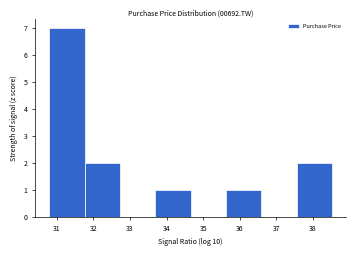

Reading left to right, list every bar in this chart as the range it spans on the x-axis followed by its height. Neither the bar edges nor the heights are printed on the chart, so give them approximately, as read against the axes.

30.8 to 31.8: 7
31.8 to 32.7: 2
32.7 to 33.7: 0
33.7 to 34.7: 1
34.7 to 35.6: 0
35.6 to 36.6: 1
36.6 to 37.6: 0
37.6 to 38.5: 2